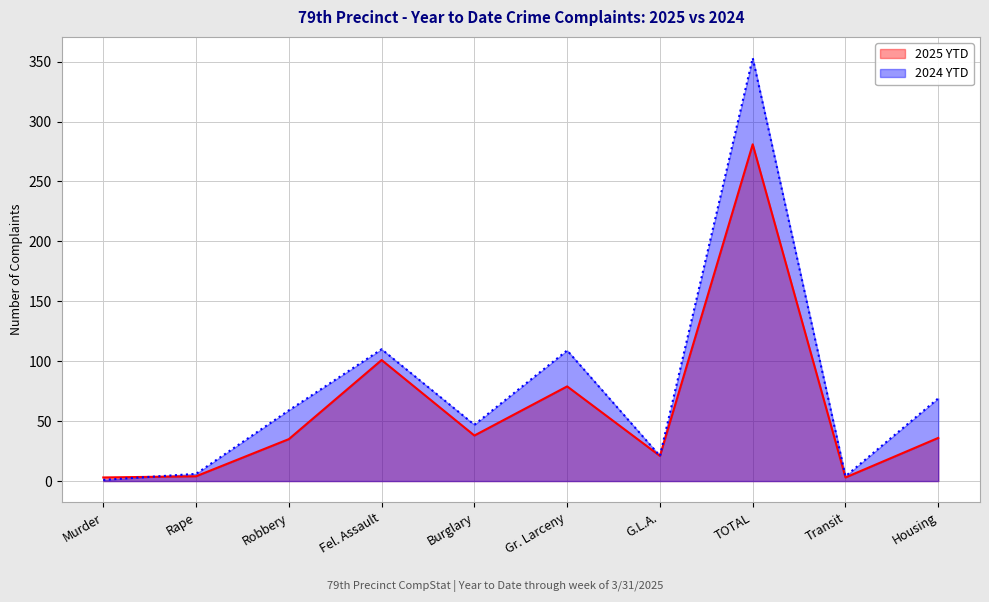

True or false: 2025 YTD has a value of 36 at Housing.

True